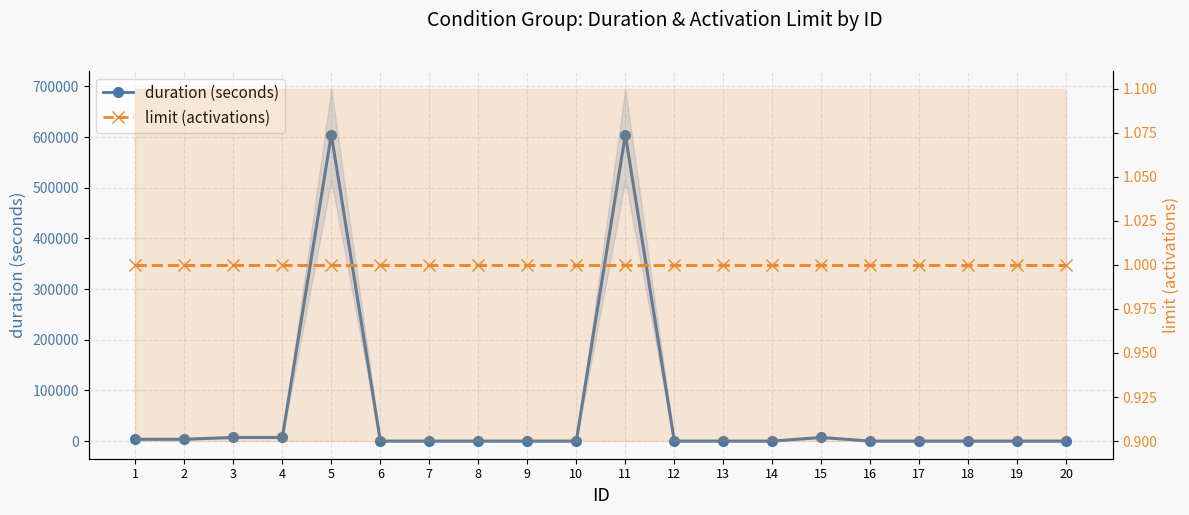

Reading left to right, extract all data points from this chart.

duration (seconds): 1=3600	2=3600	3=7200	4=7200	5=604800	6=0	7=0	8=0	9=0	10=0	11=604800	12=0	13=0	14=0	15=7200	16=0	17=0	18=0	19=0	20=0
limit (activations): 1=1	2=1	3=1	4=1	5=1	6=1	7=1	8=1	9=1	10=1	11=1	12=1	13=1	14=1	15=1	16=1	17=1	18=1	19=1	20=1